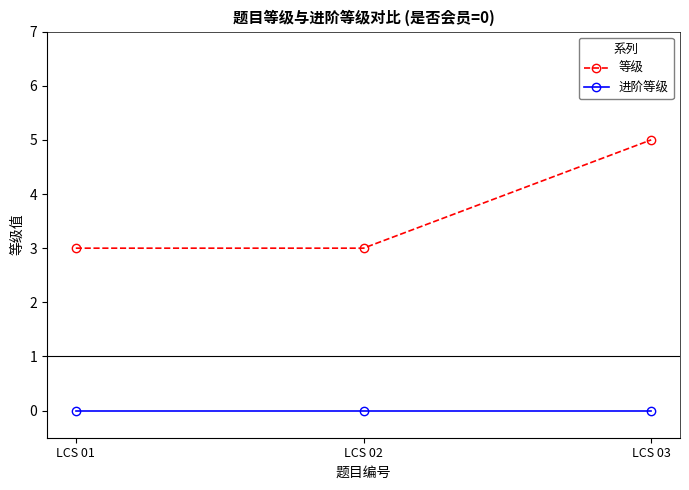

How many data points does each series have?

3